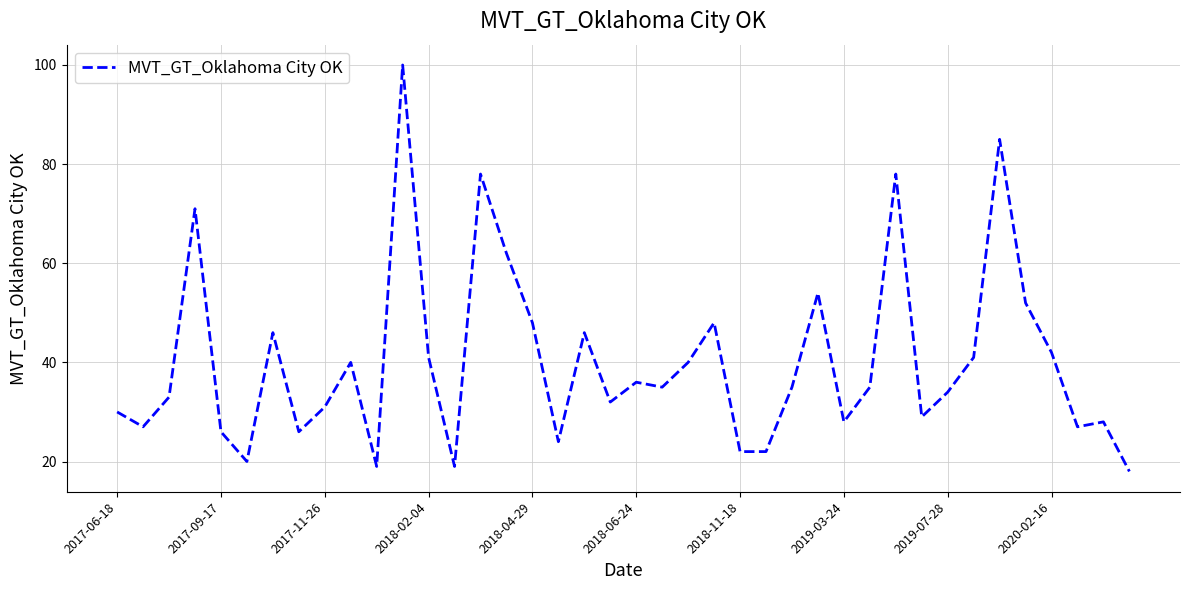

What is the sum of all values?

1608